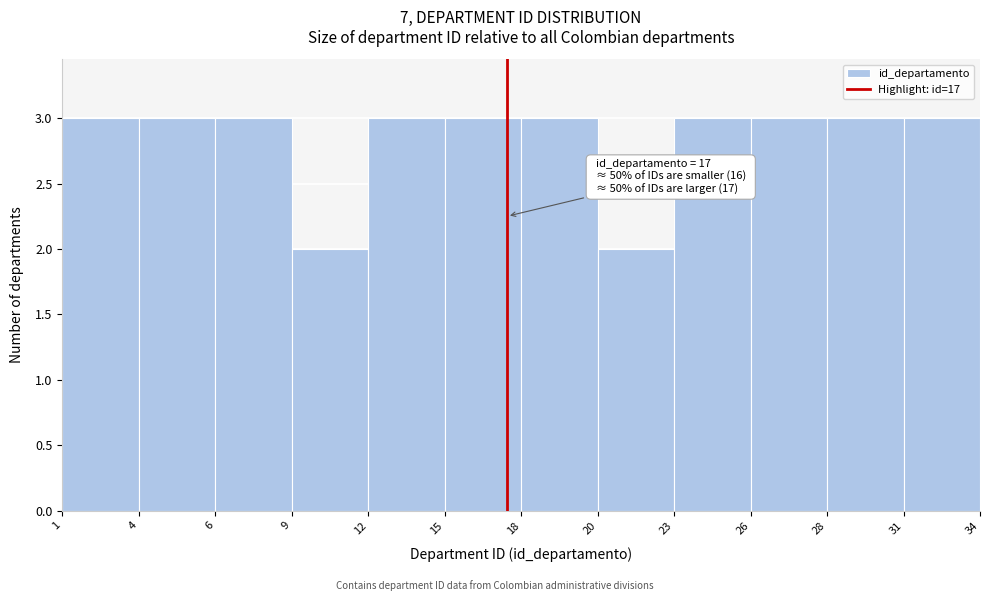

Reading right to left, what are all the values shown in this chart?

3	3	3	3	2	3	3	3	2	3	3	3